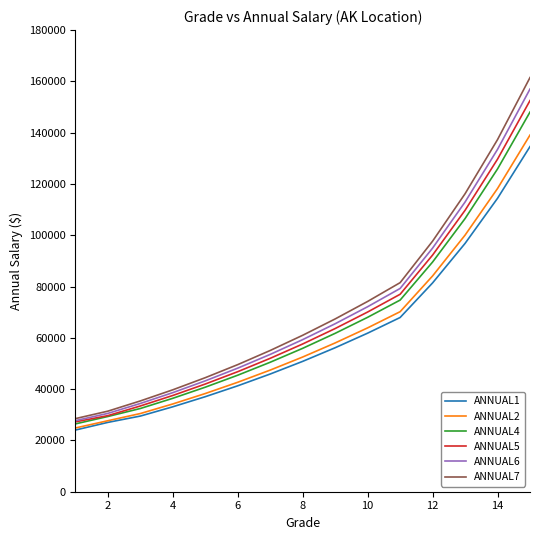

Reading right to left, list all the values displayed in this chart.

ANNUAL1: 134578	114411	96819	81421	67930	61830	56146	50833	45900	41304	37055	33120	29502	27039	24049
ANNUAL2: 139064	118225	100046	84135	70195	63891	58017	52528	47430	42681	38291	34224	30485	27683	24854
ANNUAL4: 148036	125853	106501	89563	74724	68013	61761	55918	50490	45433	40762	36431	32452	29336	26449
ANNUAL5: 152522	129666	109729	92277	76989	70074	63632	57613	52020	46809	41997	37534	33435	29669	27249
ANNUAL6: 157008	133480	112956	94991	79253	72135	65504	59308	53549	48185	43232	38638	34418	30542	27716
ANNUAL7: 161493	137294	116183	97705	81518	74197	67376	61003	55079	49562	44468	39741	35401	31415	28506